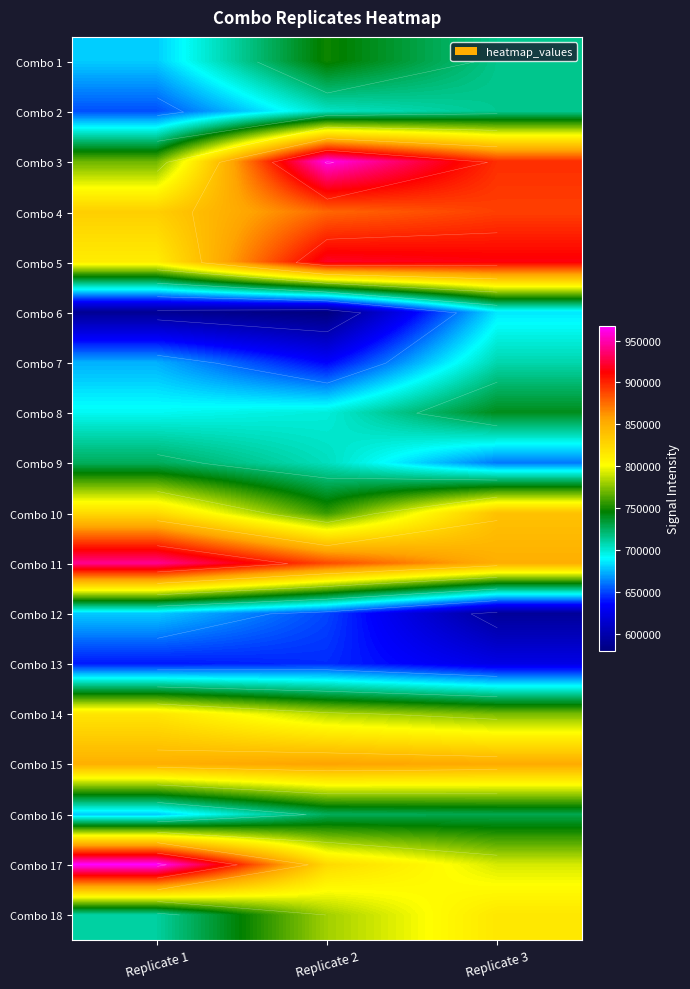

True or false: Combo 11 has a value of 850135 at Replicate 3.

True